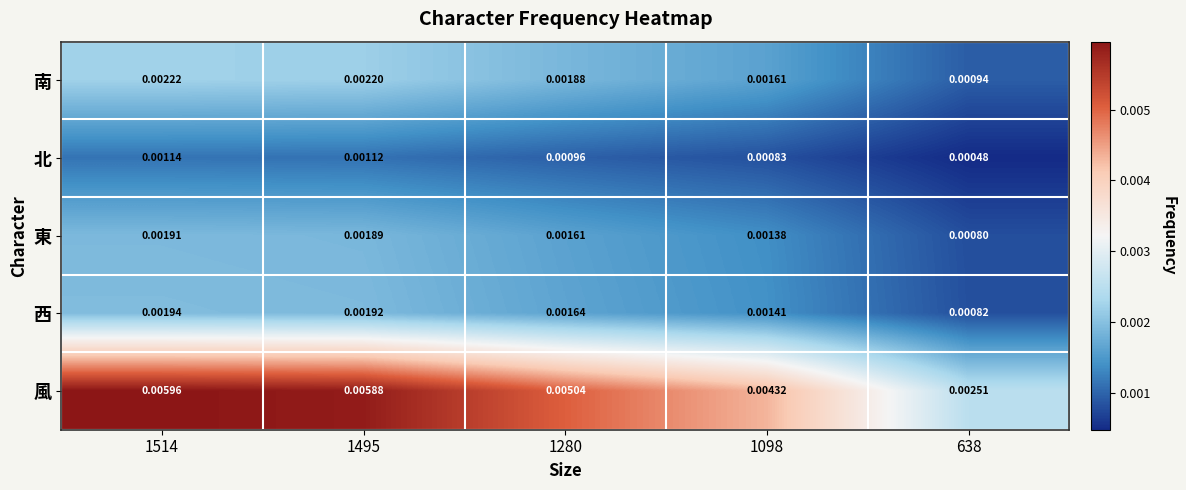

Between 1280 and 638, which series saw the biggest shift?

風